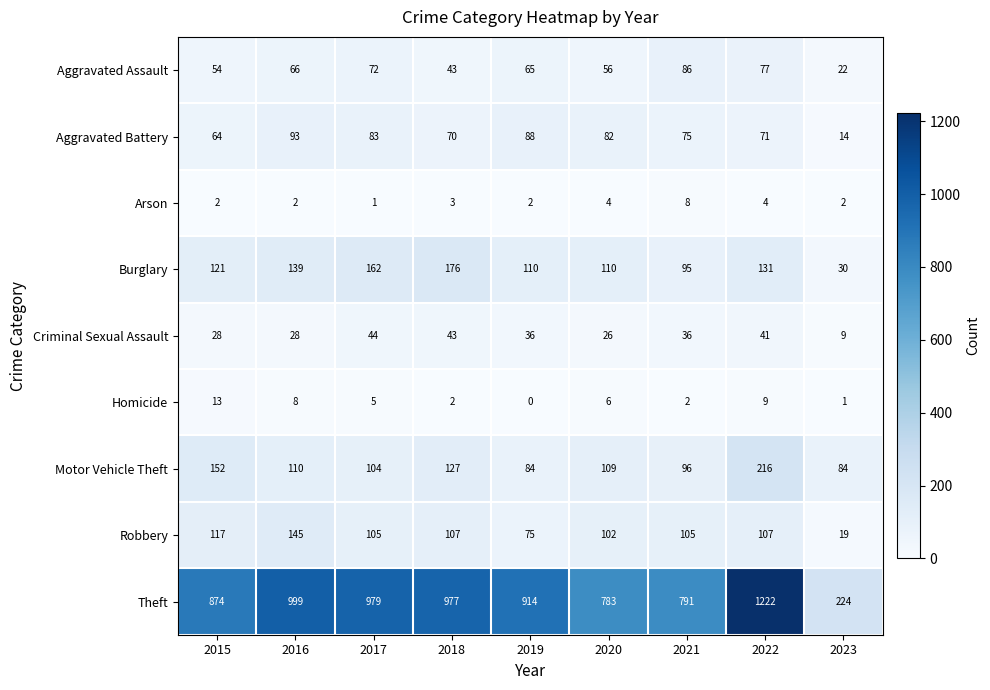

How many distinct data groups are displayed?

9